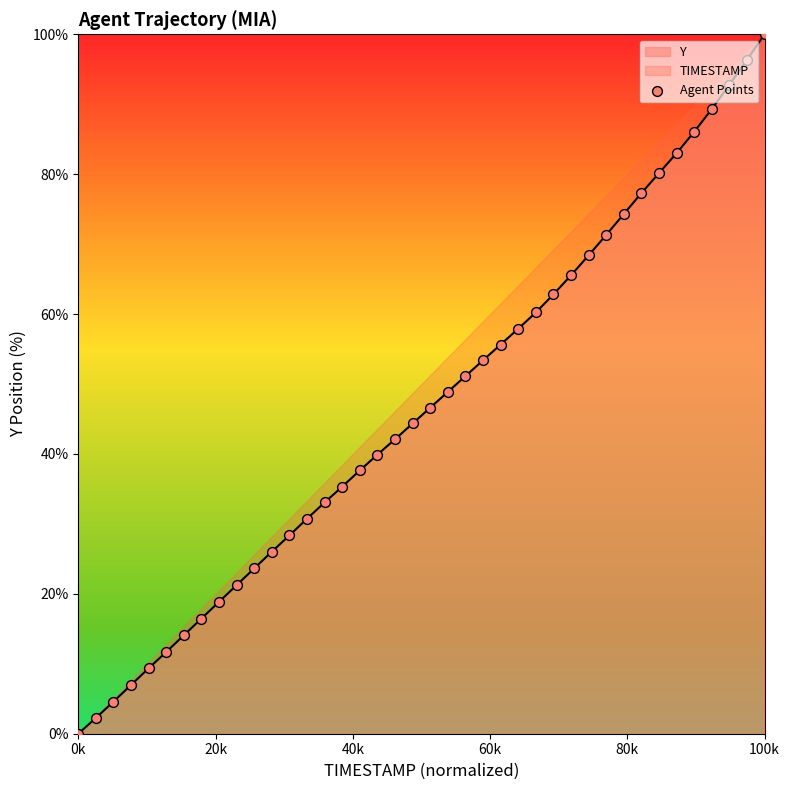

At which label does Y reach its minimum?

0k